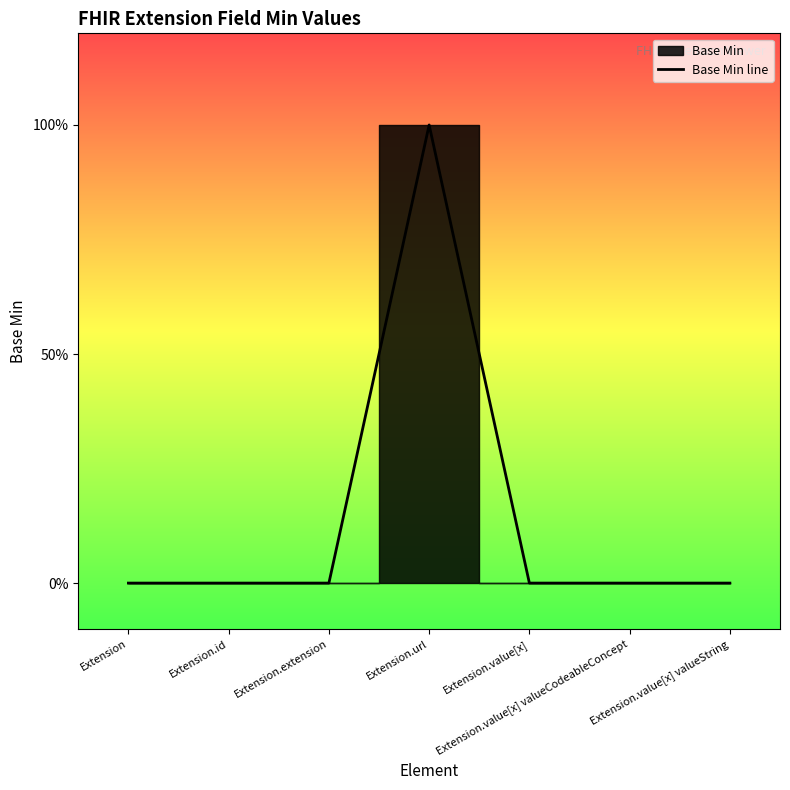

The value at Extension.value[x] is 1. True or false?

False